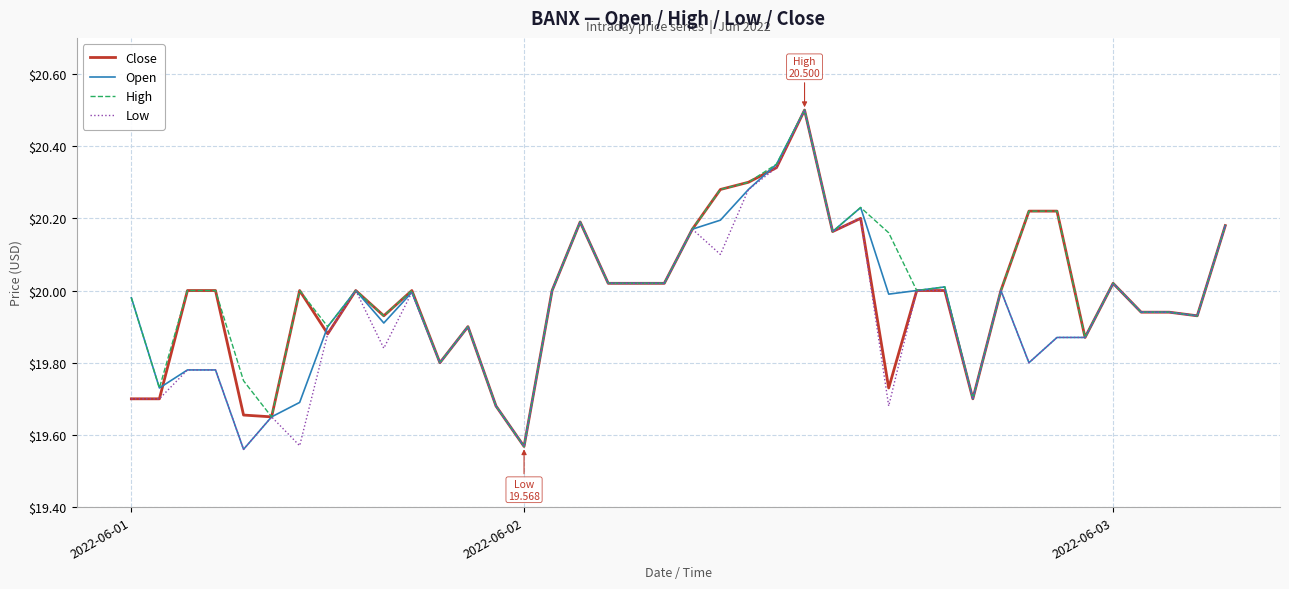

Rank the series by their average value, from lowest to highest.

Low, Open, Close, High